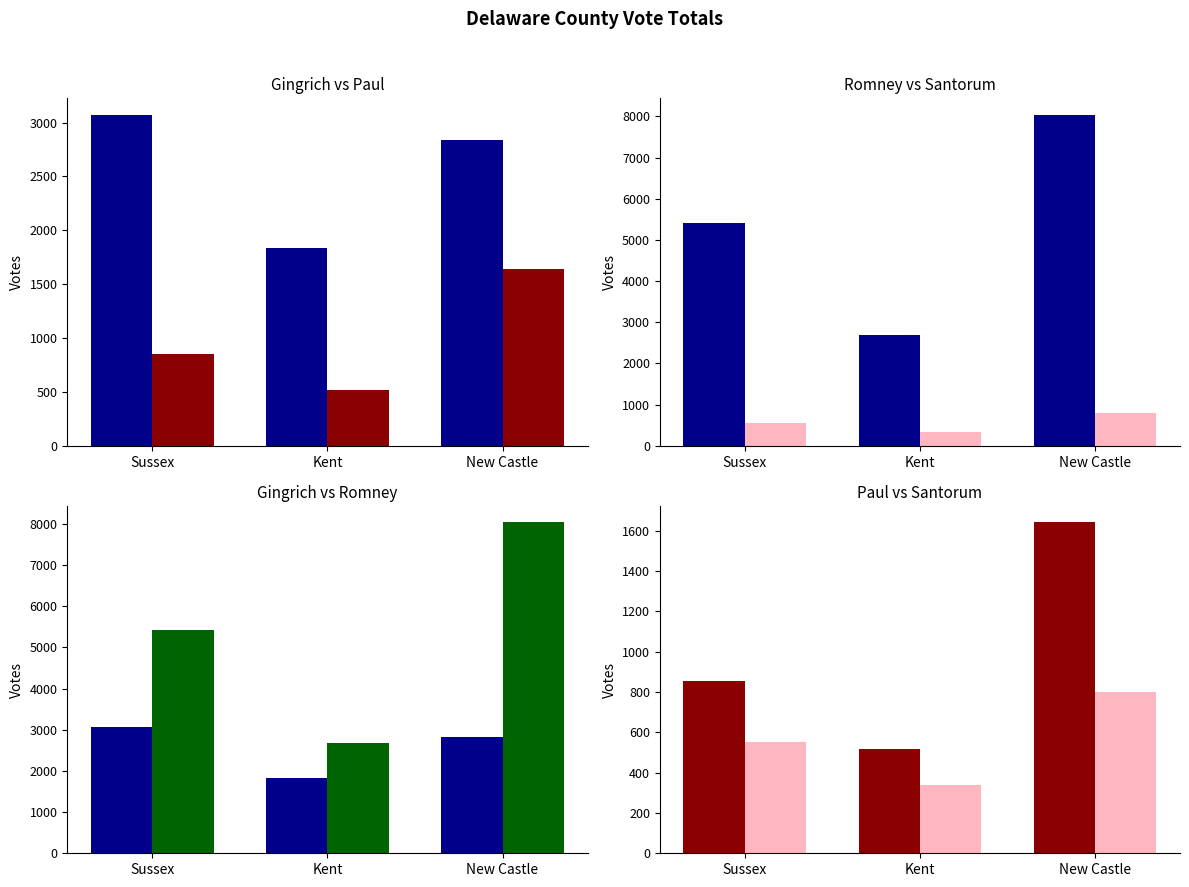

How many series are shown in this chart?

4